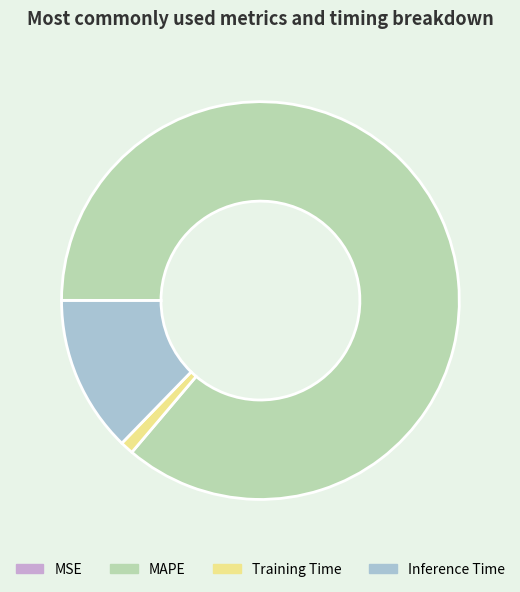

The Training Time slice represents 11% of the pie. True or false?

False